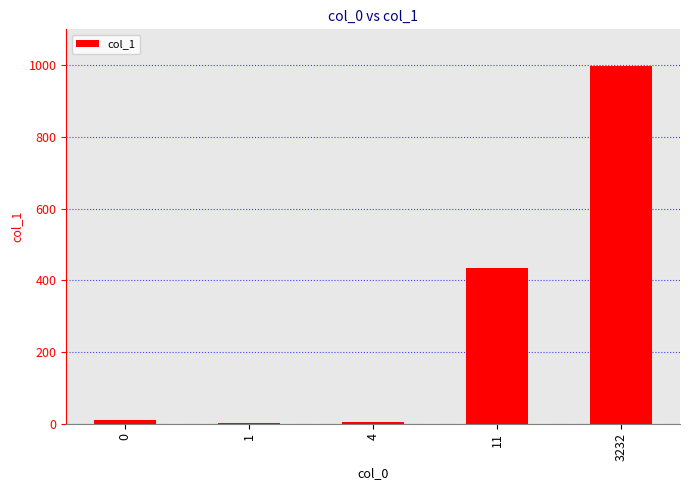

True or false: the data shows 5 at 4.

True